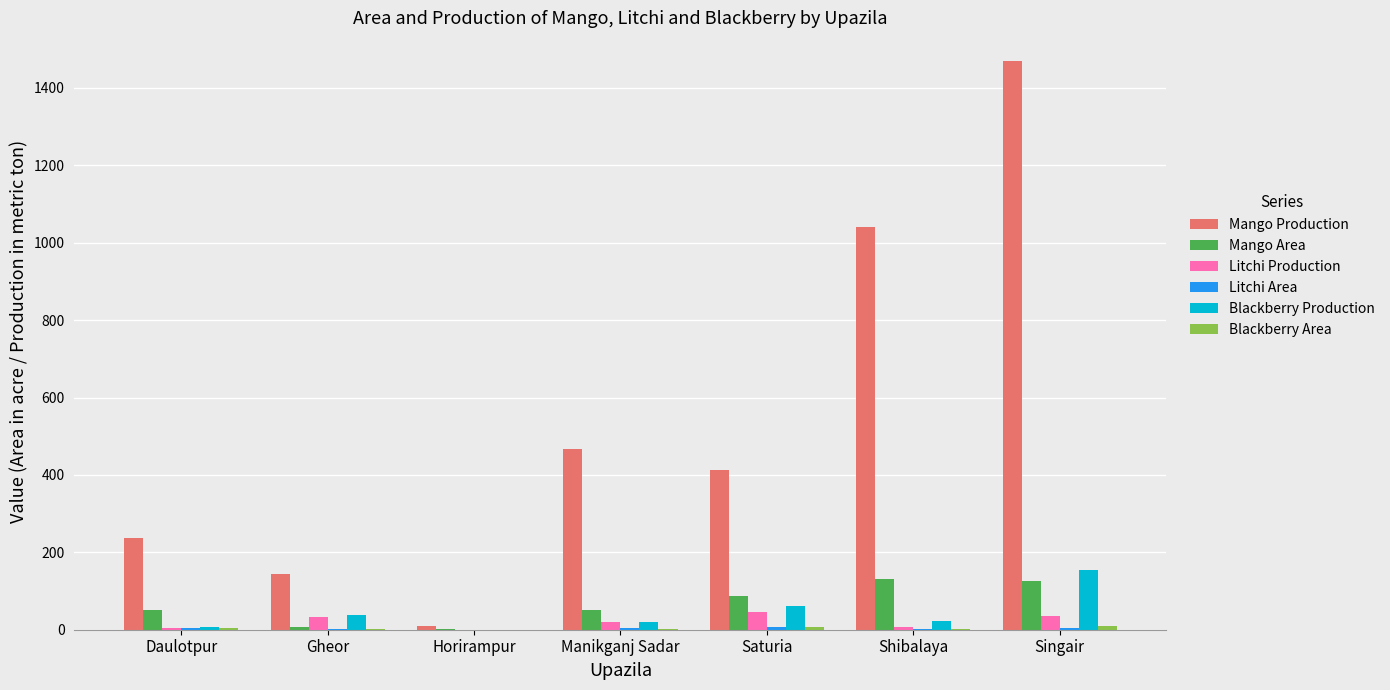

What is the greatest value displayed?

1470